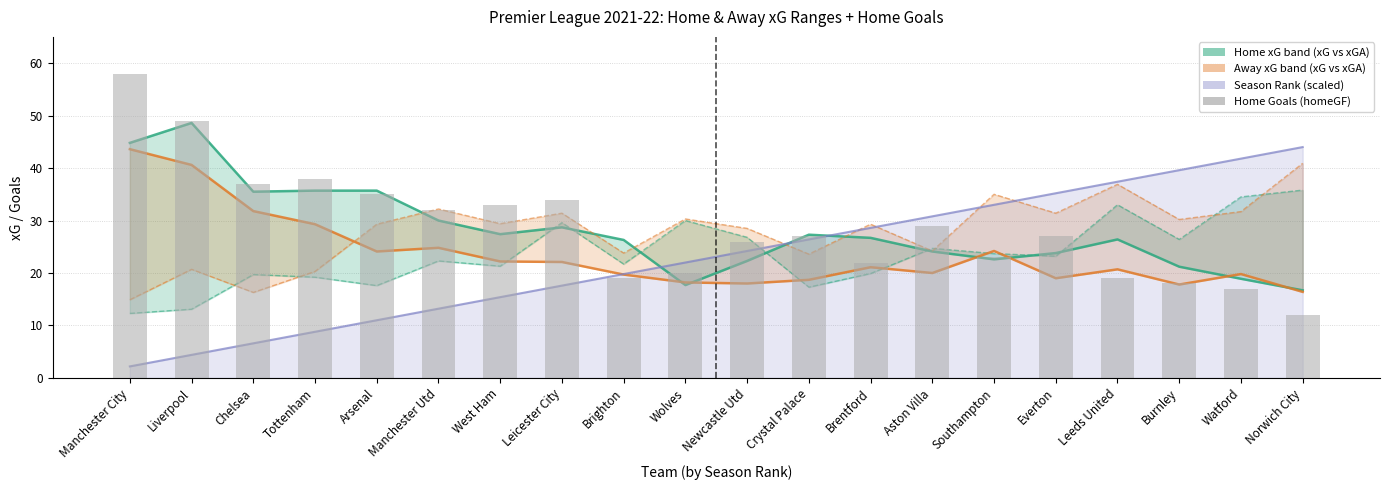

What is the label of the 5th bar from the right?

Everton